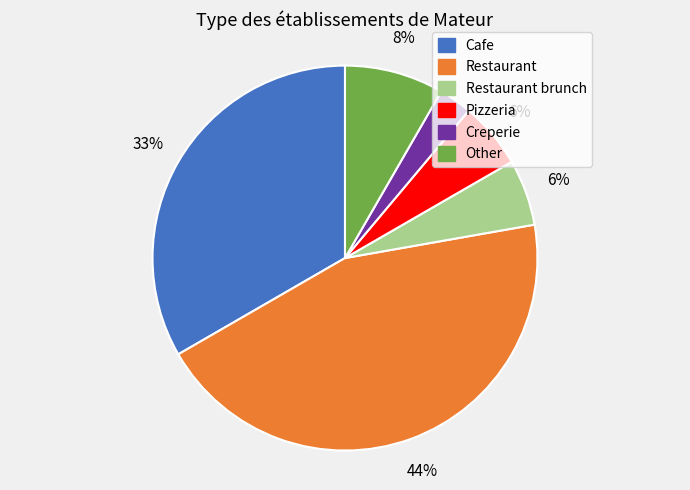

Approximately how many times larger is the value at Creperie compared to Restaurant?

0.1